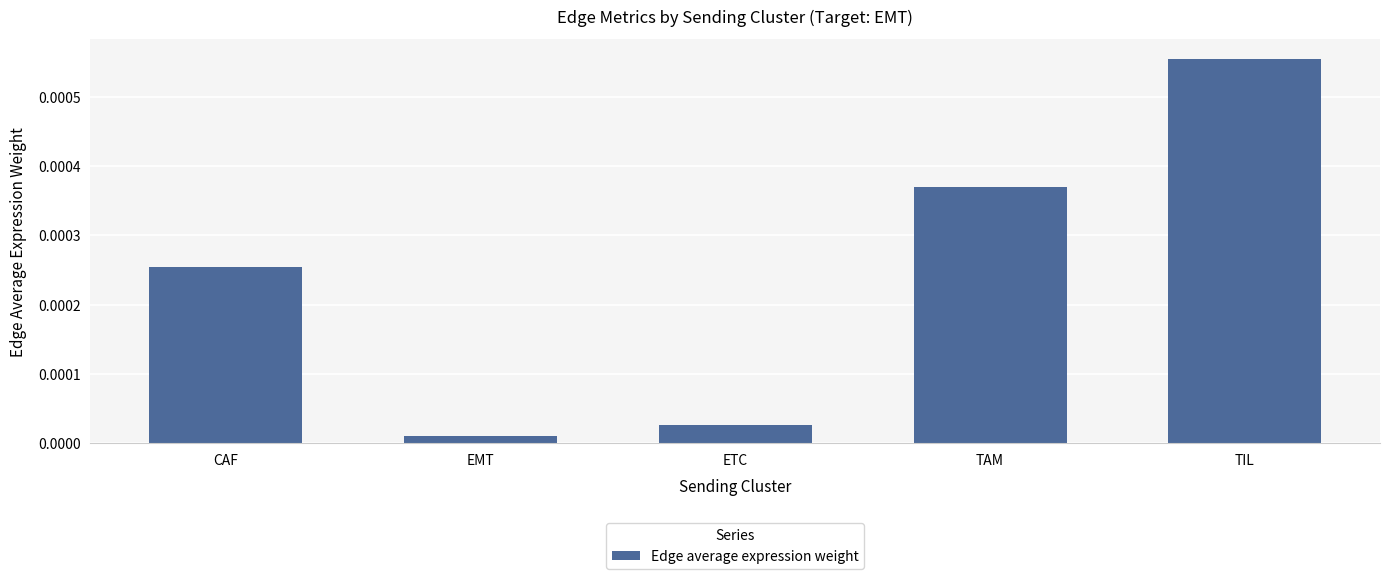

Rank the categories by value from lowest to highest.

EMT, ETC, CAF, TAM, TIL